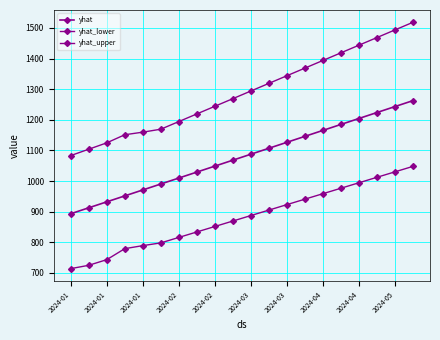

Rank the series by their average value, from highest to lowest.

yhat_upper, yhat, yhat_lower